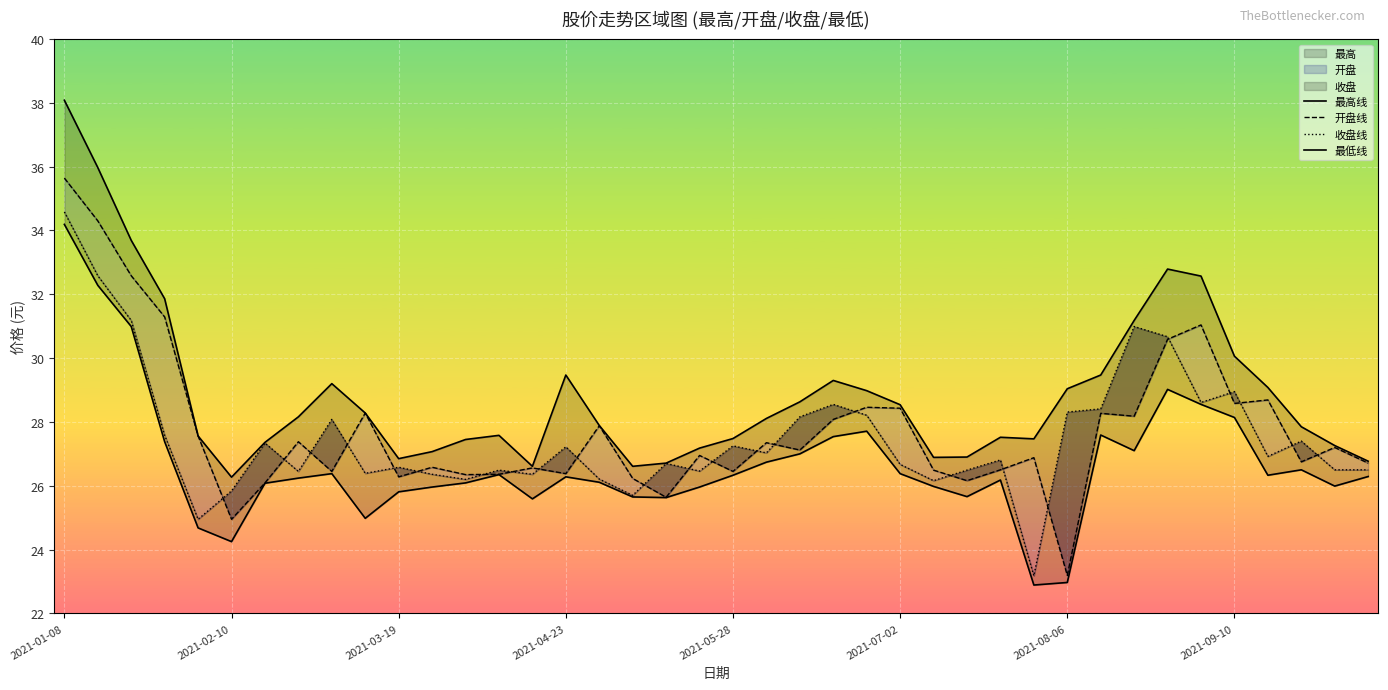

How many intersections are there between 收盘线 and 开盘线?

24